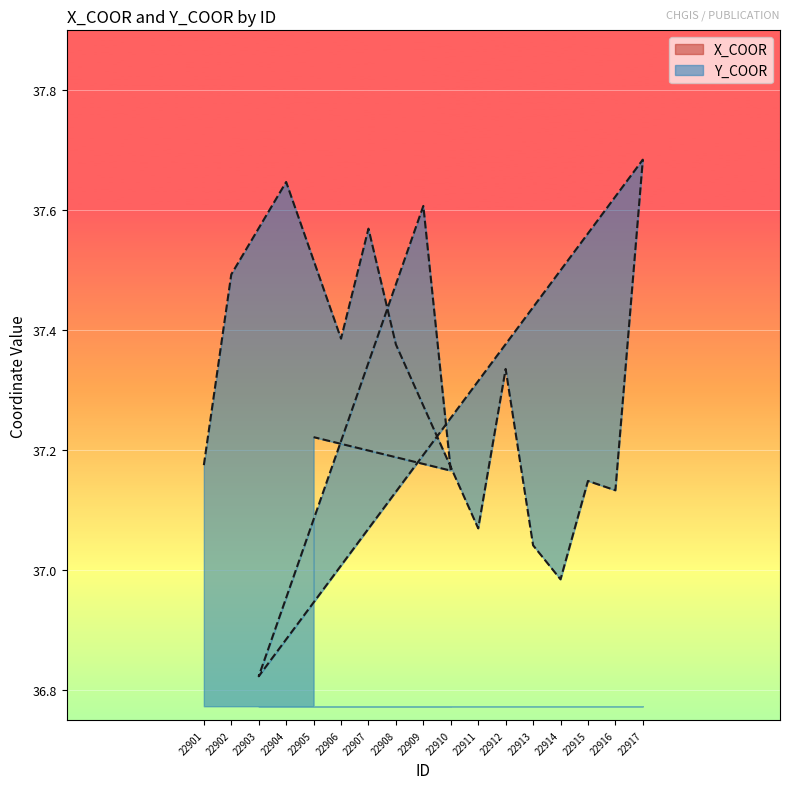

Which series has the widest spread of values?

X_COOR